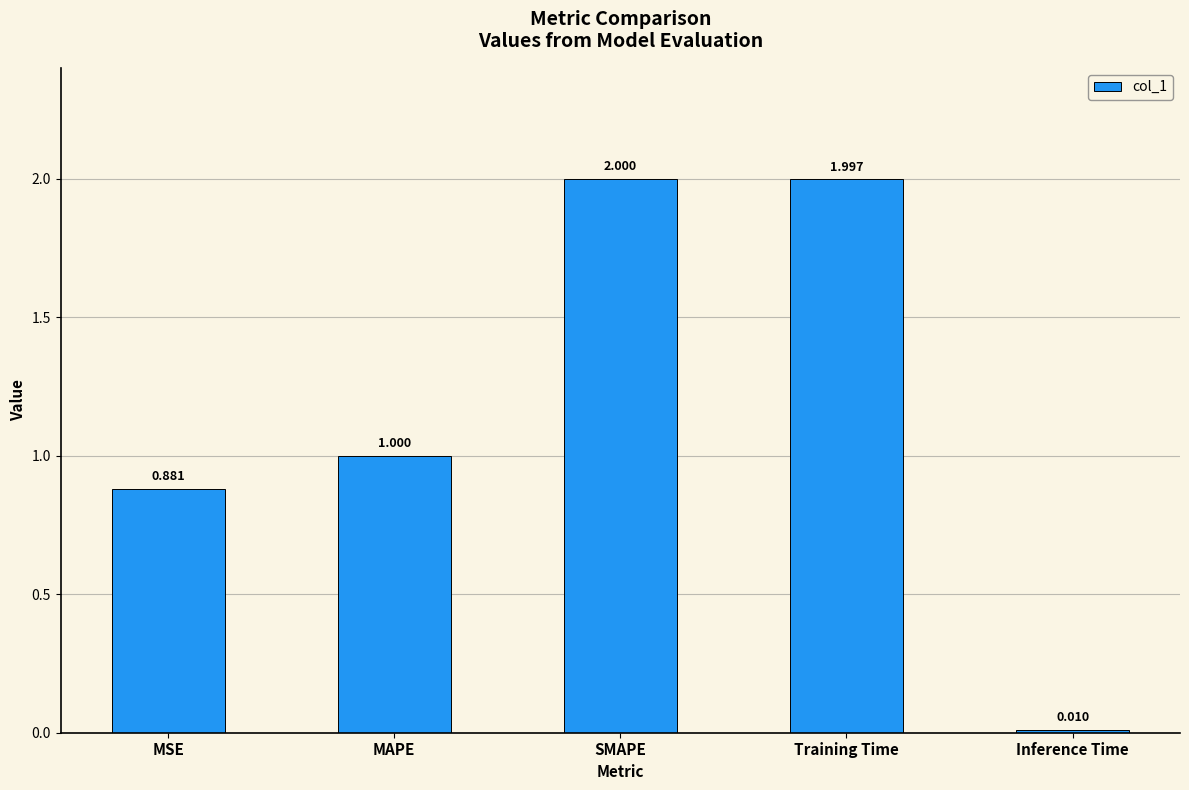

Which label corresponds to the largest value in the chart?

SMAPE